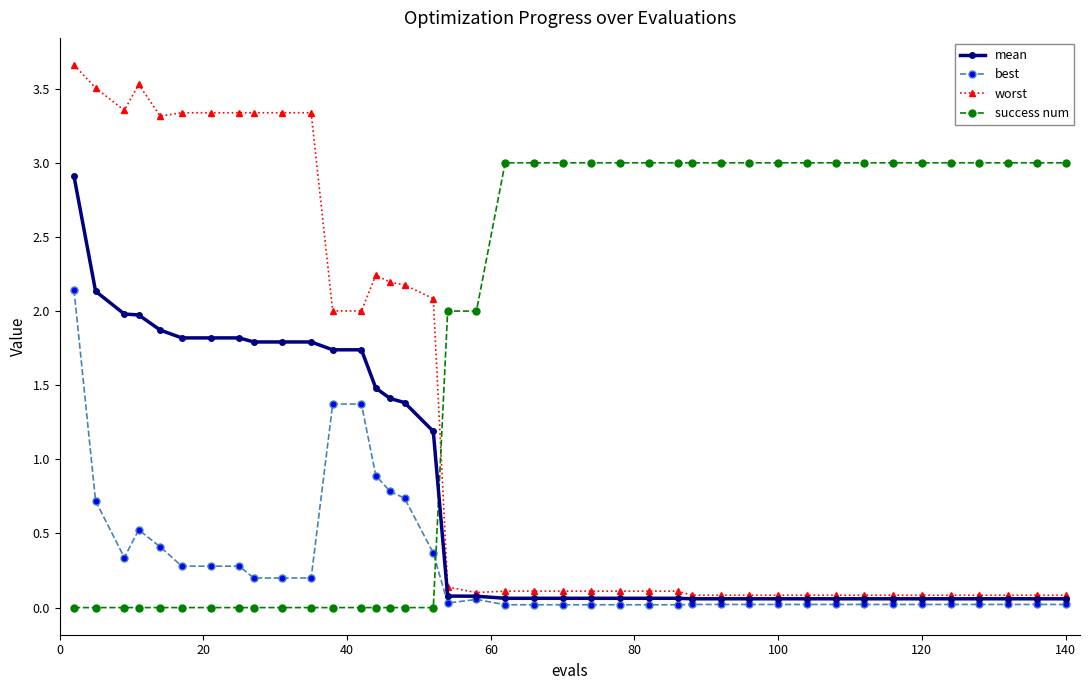

List the series in order of their overall mean, lowest first.

best, mean, worst, success num